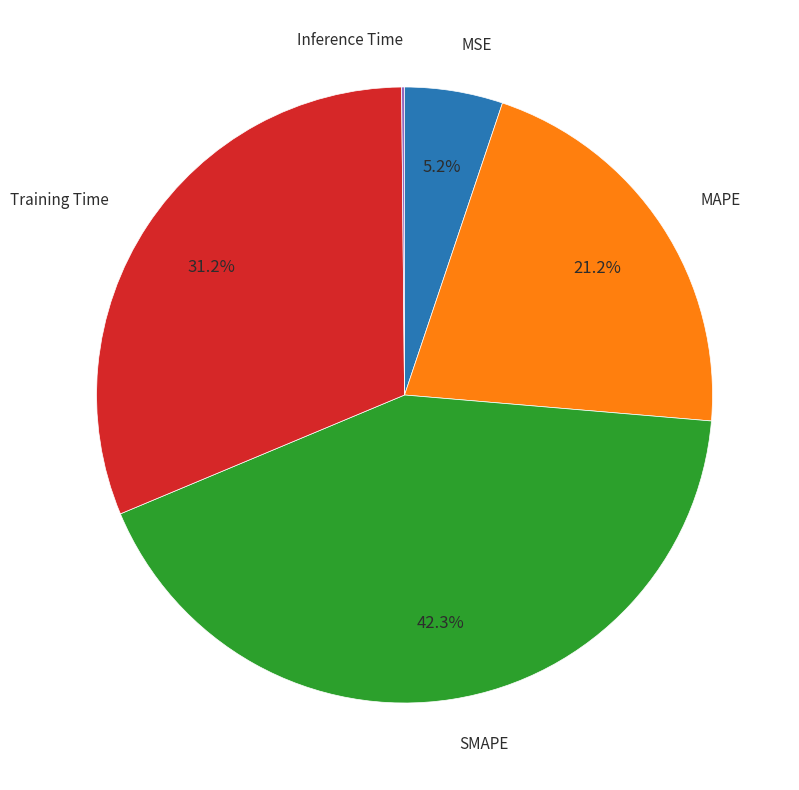

Do MSE and SMAPE together represent more than half of the pie?

No